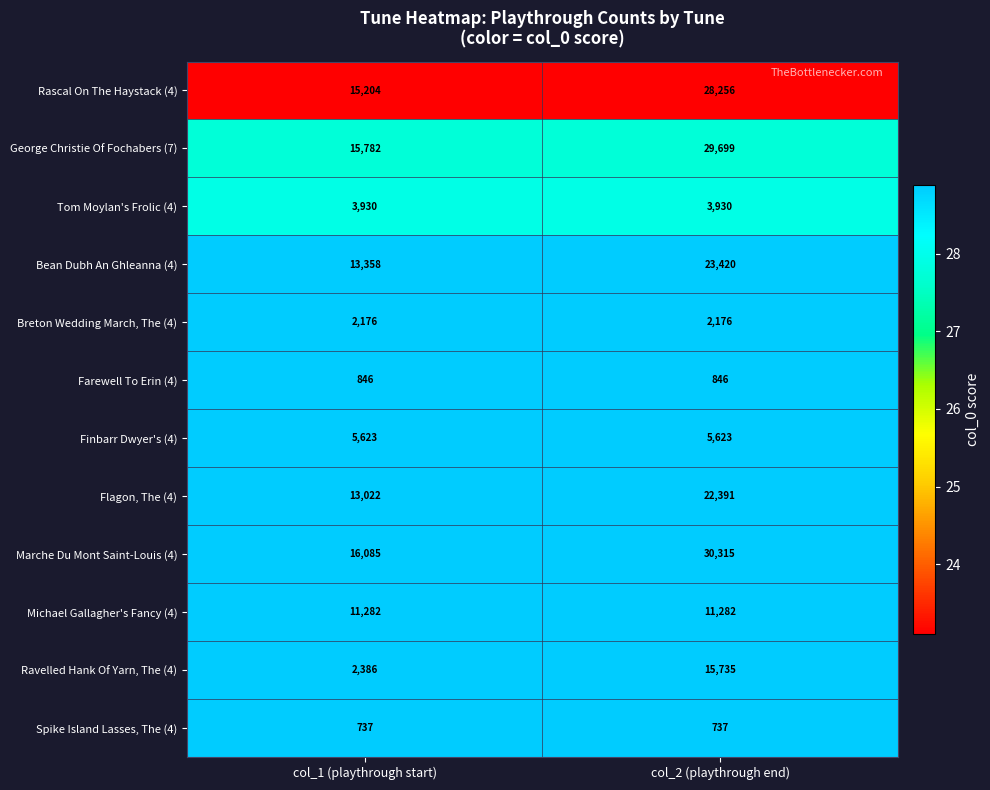

Reading left to right, transcribe all the data shown in this chart.

Rascal On The Haystack (4): col_1 (playthrough start)=15204	col_2 (playthrough end)=28256
George Christie Of Fochabers (7): col_1 (playthrough start)=15782	col_2 (playthrough end)=29699
Tom Moylan's Frolic (4): col_1 (playthrough start)=3930	col_2 (playthrough end)=3930
Bean Dubh An Ghleanna (4): col_1 (playthrough start)=13358	col_2 (playthrough end)=23420
Breton Wedding March, The (4): col_1 (playthrough start)=2176	col_2 (playthrough end)=2176
Farewell To Erin (4): col_1 (playthrough start)=846	col_2 (playthrough end)=846
Finbarr Dwyer's (4): col_1 (playthrough start)=5623	col_2 (playthrough end)=5623
Flagon, The (4): col_1 (playthrough start)=13022	col_2 (playthrough end)=22391
Marche Du Mont Saint-Louis (4): col_1 (playthrough start)=16085	col_2 (playthrough end)=30315
Michael Gallagher's Fancy (4): col_1 (playthrough start)=11282	col_2 (playthrough end)=11282
Ravelled Hank Of Yarn, The (4): col_1 (playthrough start)=2386	col_2 (playthrough end)=15735
Spike Island Lasses, The (4): col_1 (playthrough start)=737	col_2 (playthrough end)=737